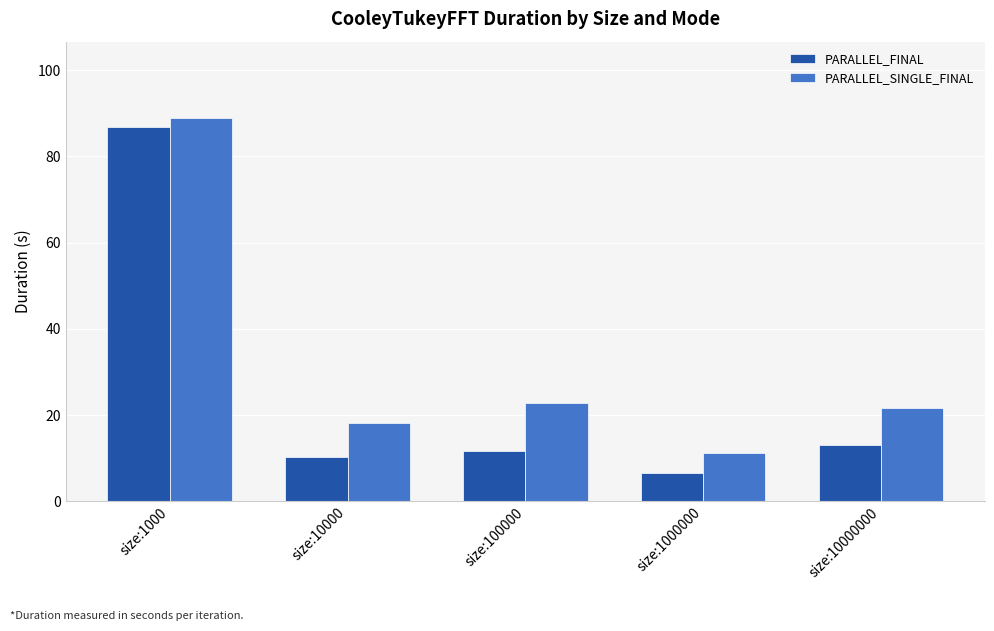

Reading left to right, what are all the values shown in this chart?

PARALLEL_FINAL: 86.8	10.2	11.6	6.6	13.1
PARALLEL_SINGLE_FINAL: 88.8	18.2	22.8	11.3	21.7